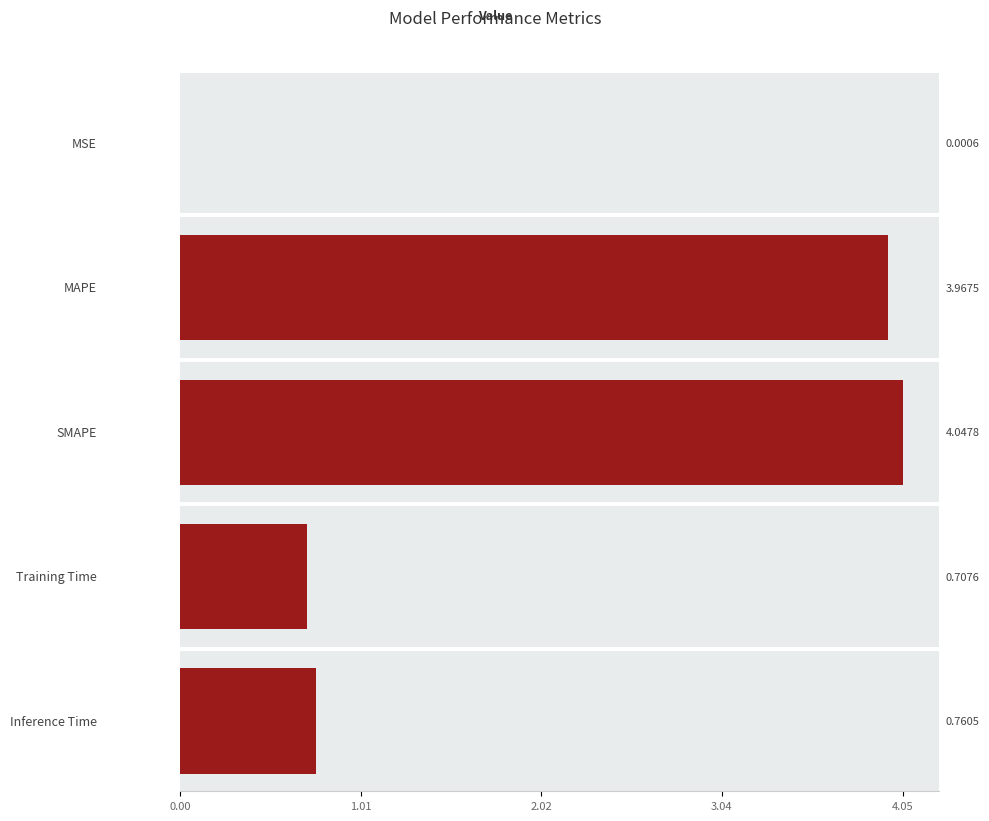

Rank the categories by value from highest to lowest.

SMAPE, MAPE, Inference Time, Training Time, MSE